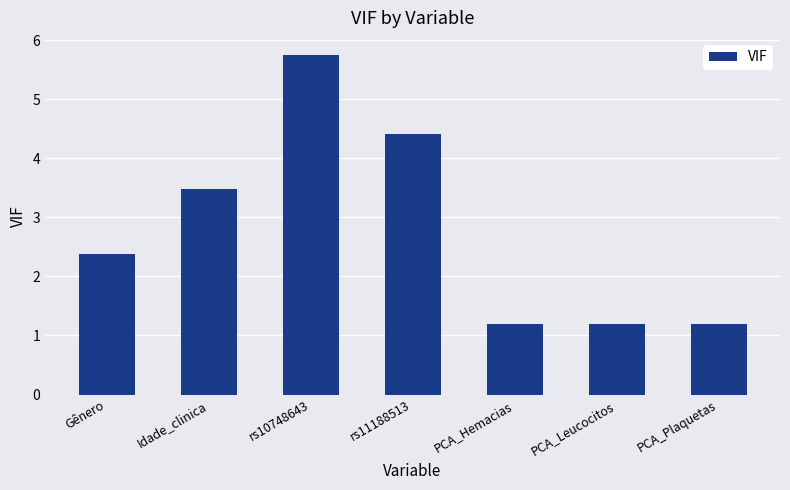

What is the minimum value shown in the chart?

1.2